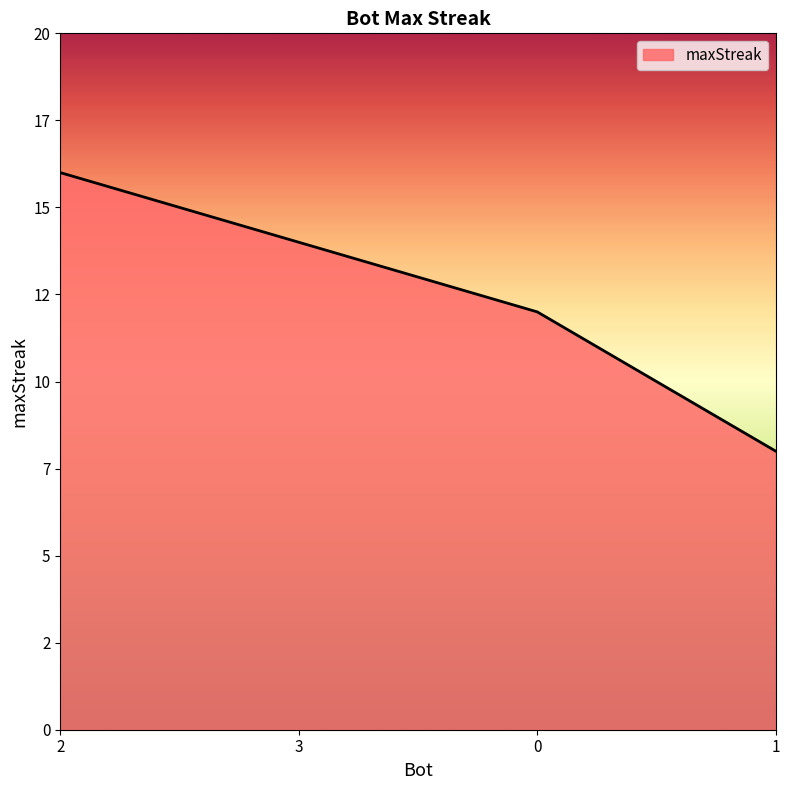

Is this an area chart (filled region under the line)?

Yes